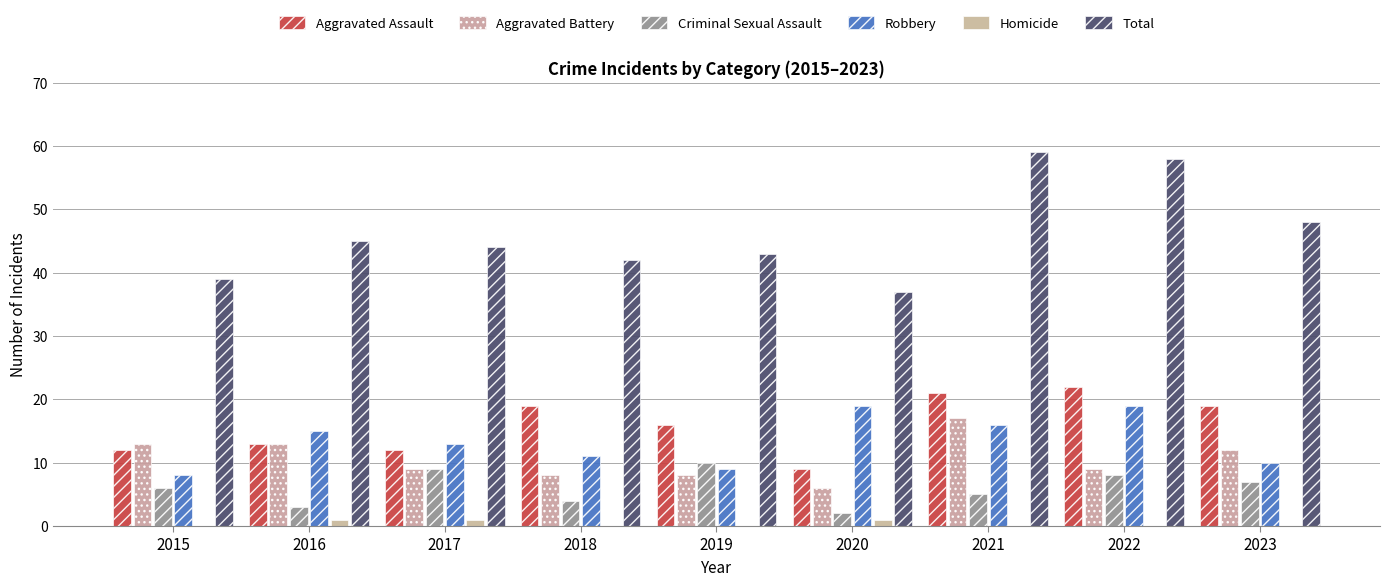

Reading right to left, what are all the values shown in this chart?

Aggravated Assault: 2023=19	2022=22	2021=21	2020=9	2019=16	2018=19	2017=12	2016=13	2015=12
Aggravated Battery: 2023=12	2022=9	2021=17	2020=6	2019=8	2018=8	2017=9	2016=13	2015=13
Criminal Sexual Assault: 2023=7	2022=8	2021=5	2020=2	2019=10	2018=4	2017=9	2016=3	2015=6
Robbery: 2023=10	2022=19	2021=16	2020=19	2019=9	2018=11	2017=13	2016=15	2015=8
Homicide: 2023=0	2022=0	2021=0	2020=1	2019=0	2018=0	2017=1	2016=1	2015=0
Total: 2023=48	2022=58	2021=59	2020=37	2019=43	2018=42	2017=44	2016=45	2015=39